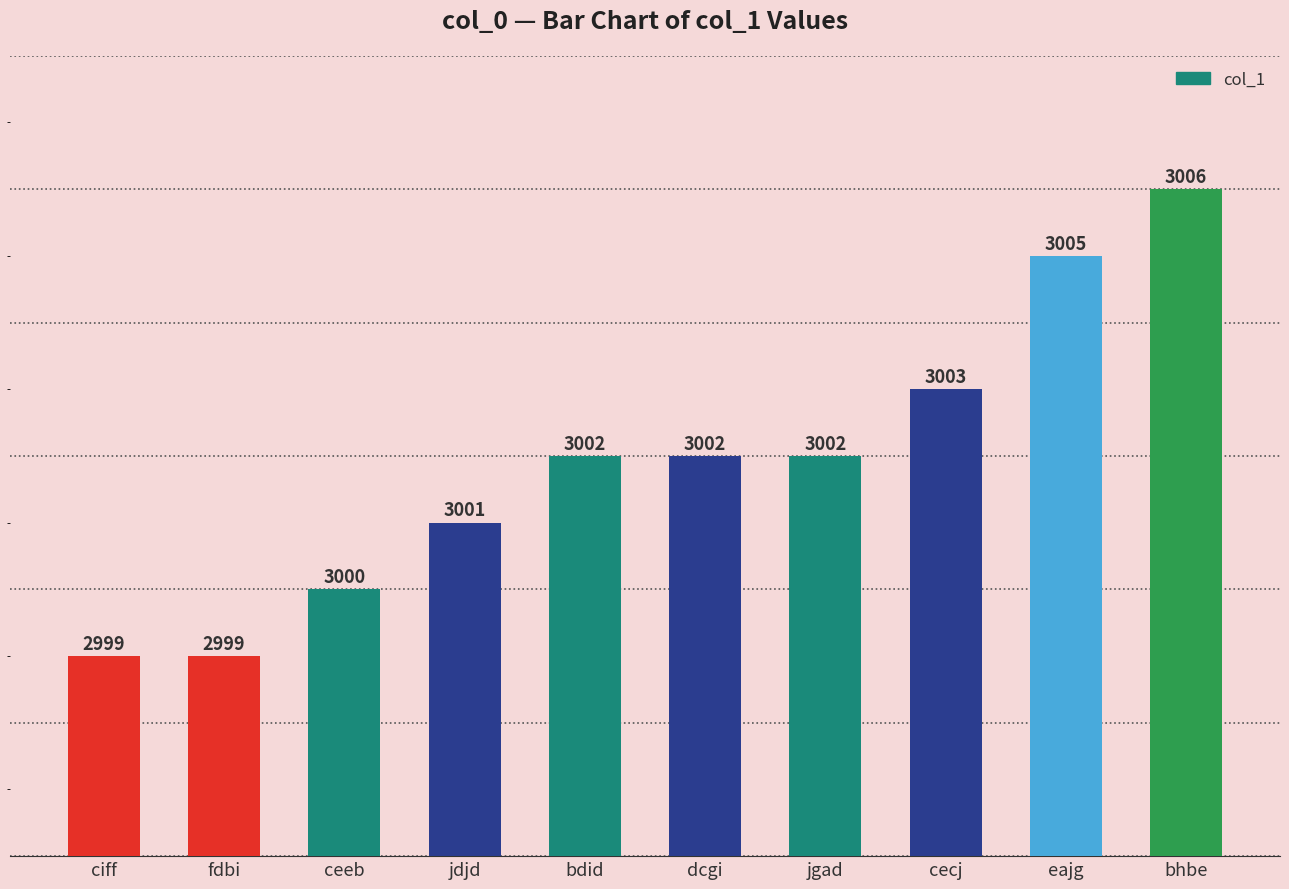

Which category has the highest value across all series?

bhbe